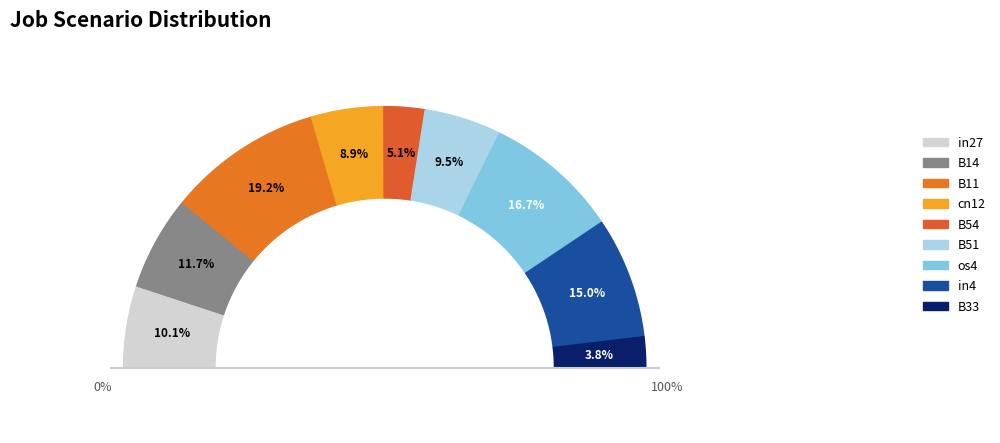

To the nearest percent, what is the difference between the cn12 and in27 slice percentages?

1%